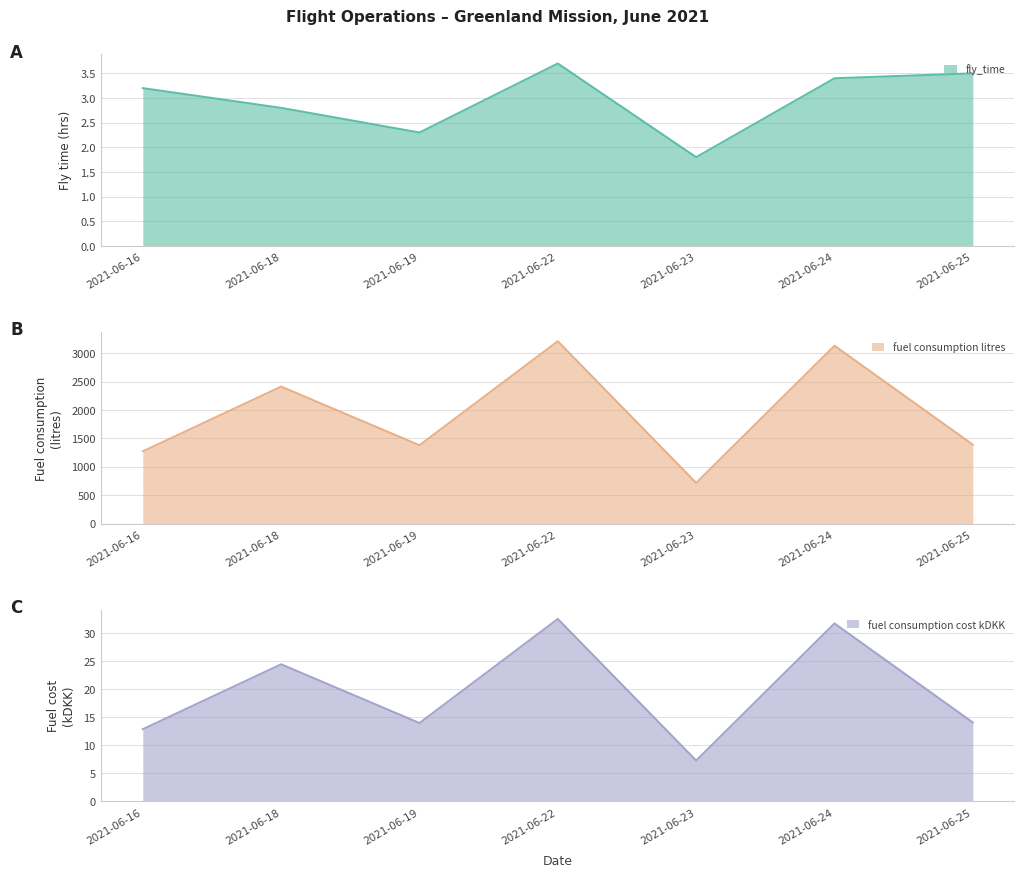

Does the chart have visible grid lines?

Yes